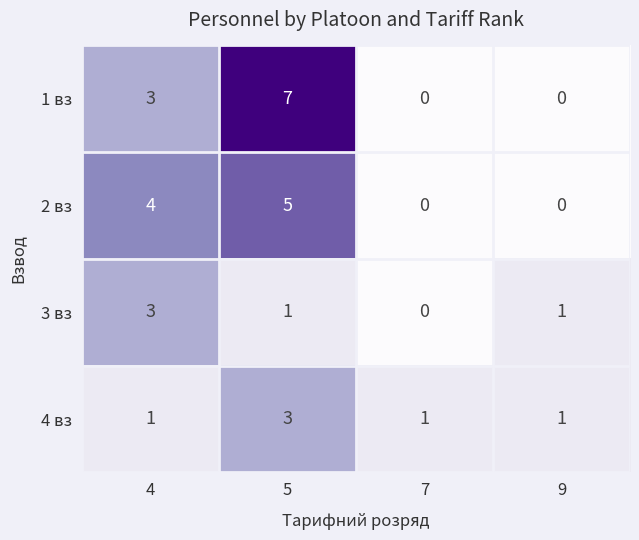

What is the greatest value displayed?

7